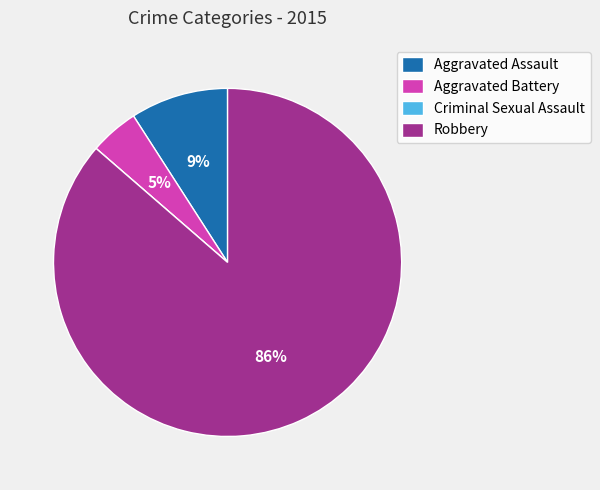

Which category has the biggest portion of the pie?

Robbery